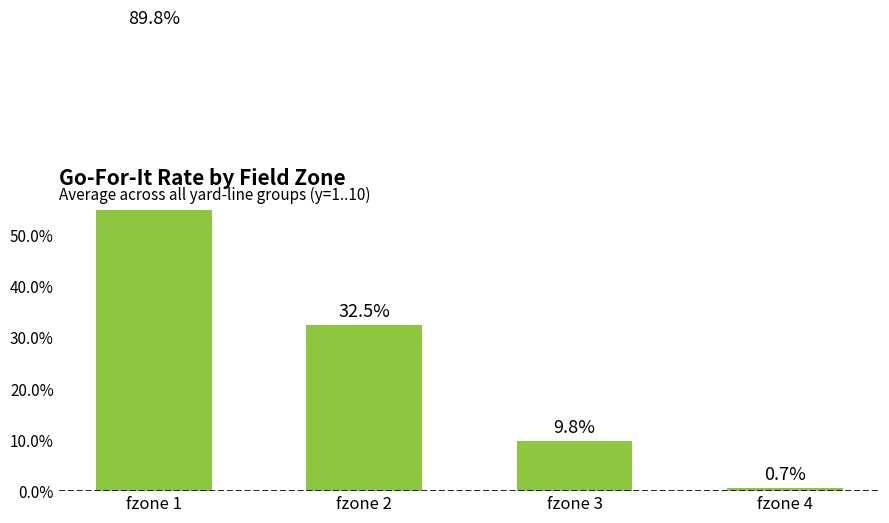

The value at fzone 4 is 0.0. True or false?

False